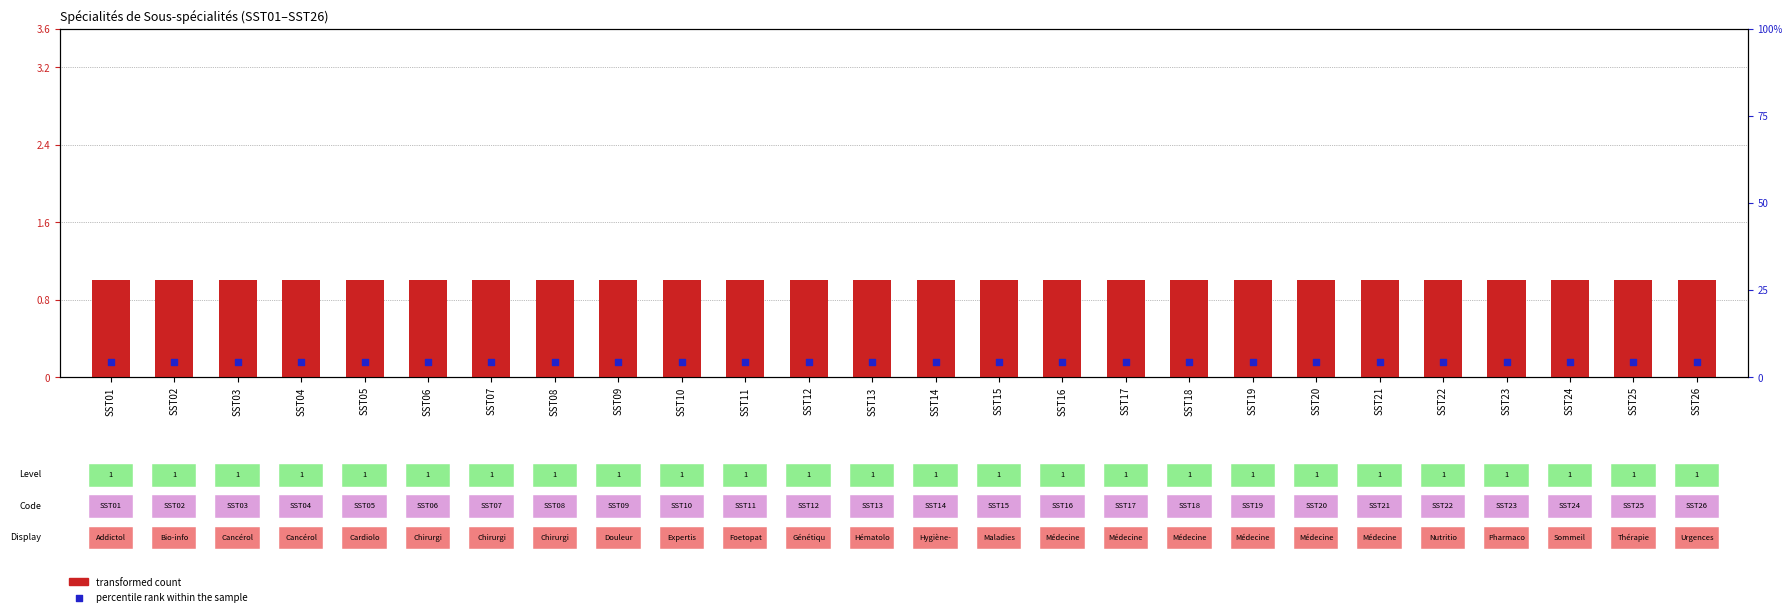

At which category is the sum across all series the highest?

SST01